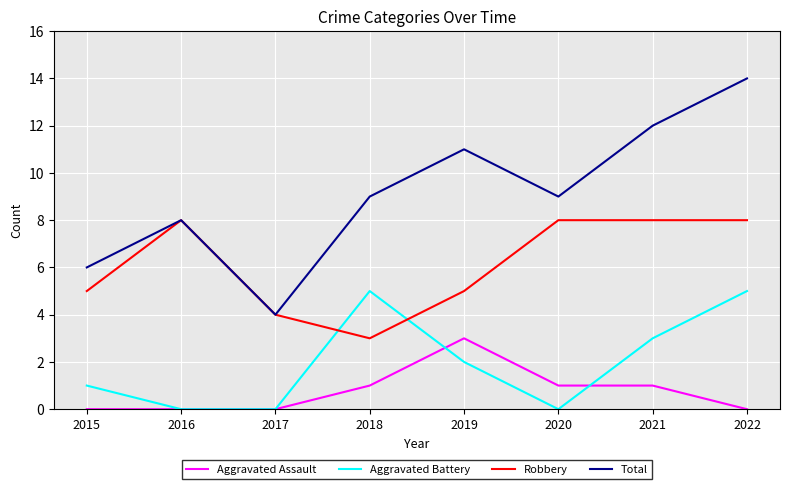

Where do Robbery and Aggravated Battery first cross each other?

2017 and 2018